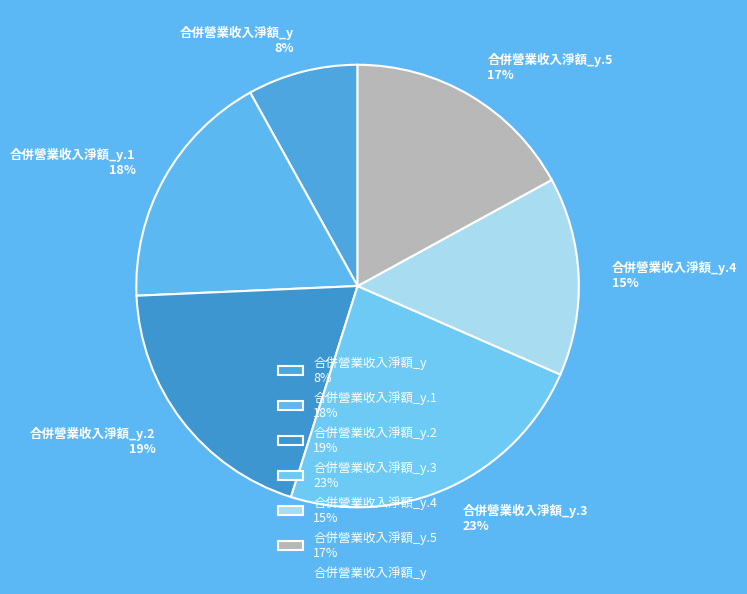

True or false: 合併營業收入淨額_y.2 19% accounts for 11% of the total.

False